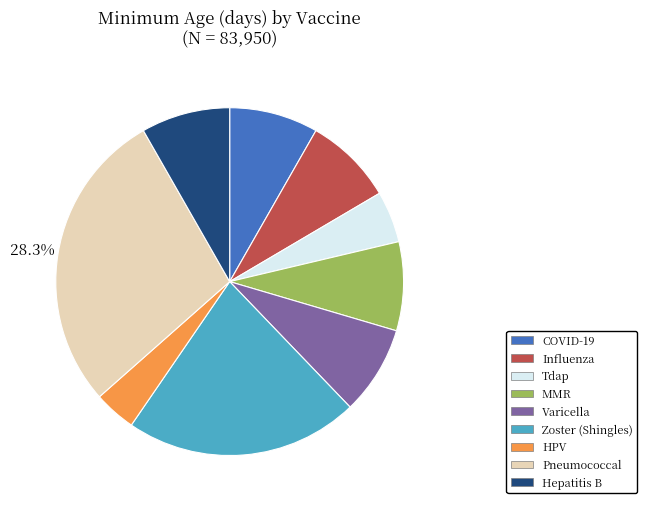

Approximately how many times larger is the value at Tdap compared to Zoster (Shingles)?

0.2